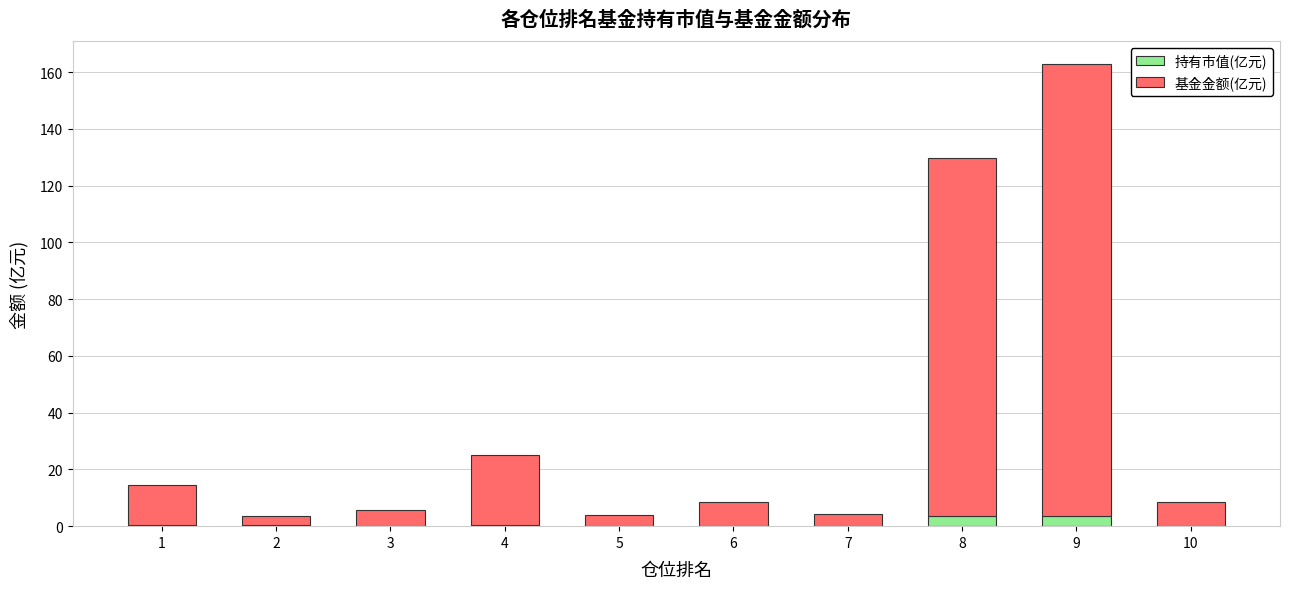

At which category is the sum across all series the highest?

9